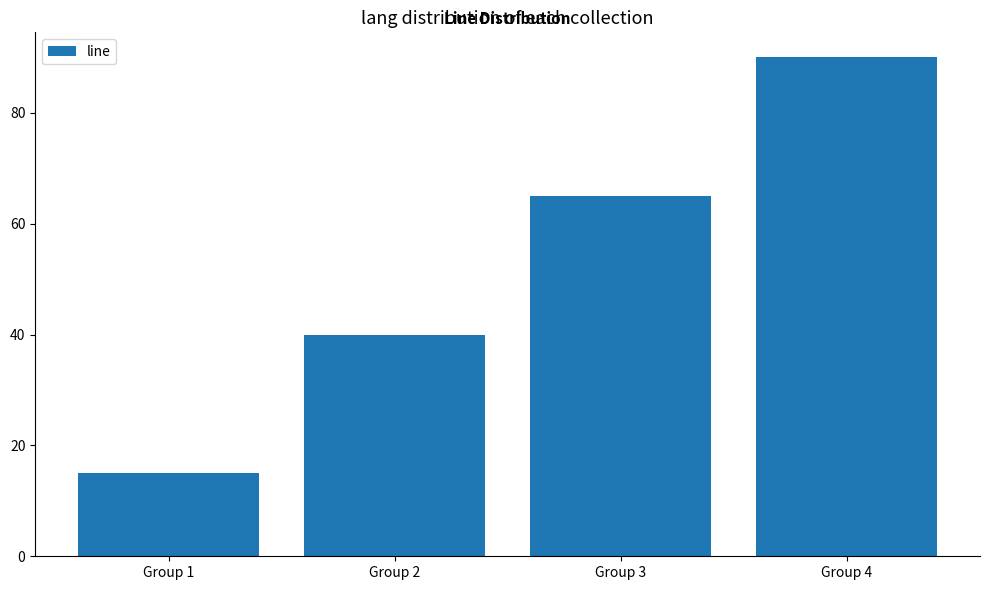

Does the chart contain stacked bars?

No